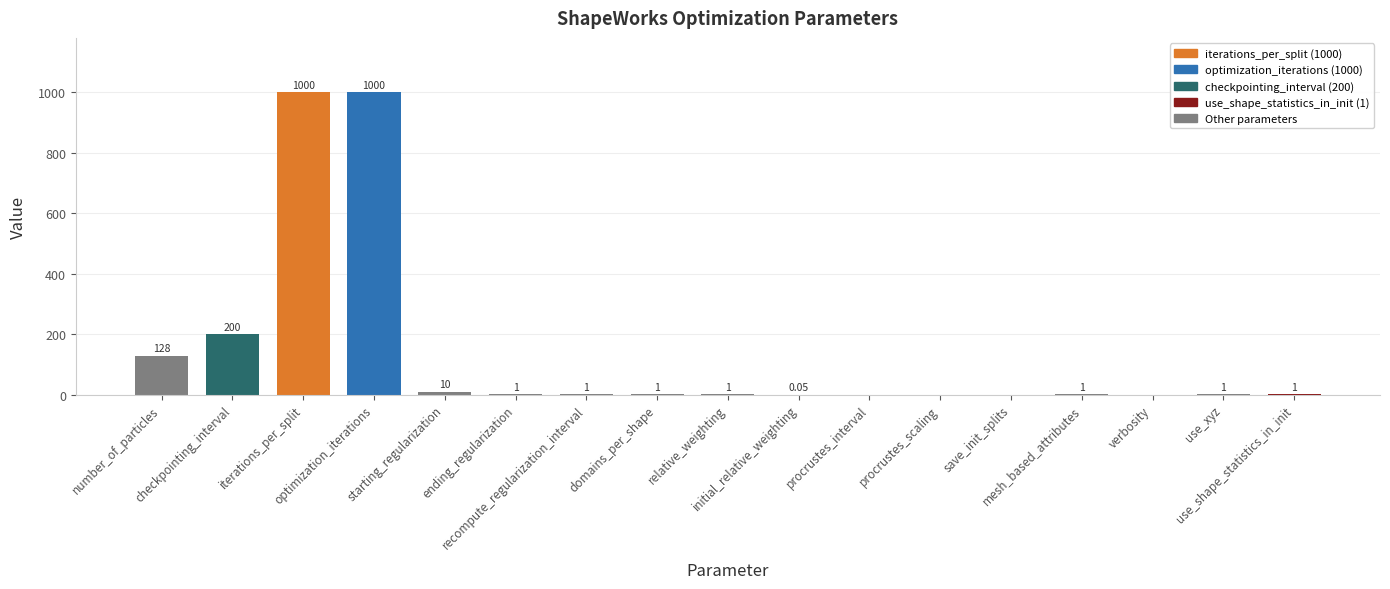

What is the sum of all values?

2345.1